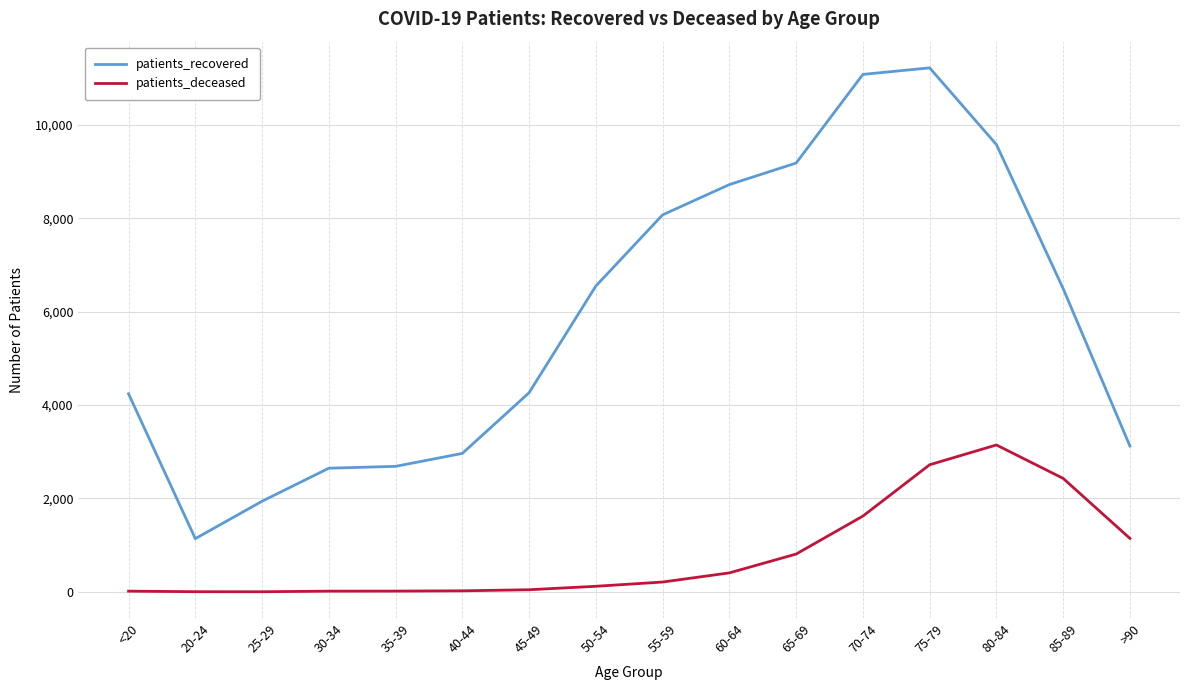

Does the chart have visible grid lines?

Yes